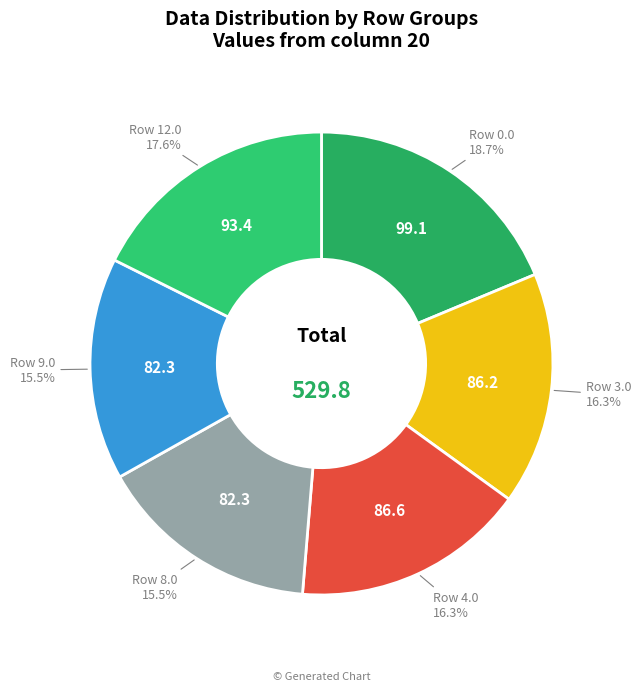

How many slices are in this pie chart?

6